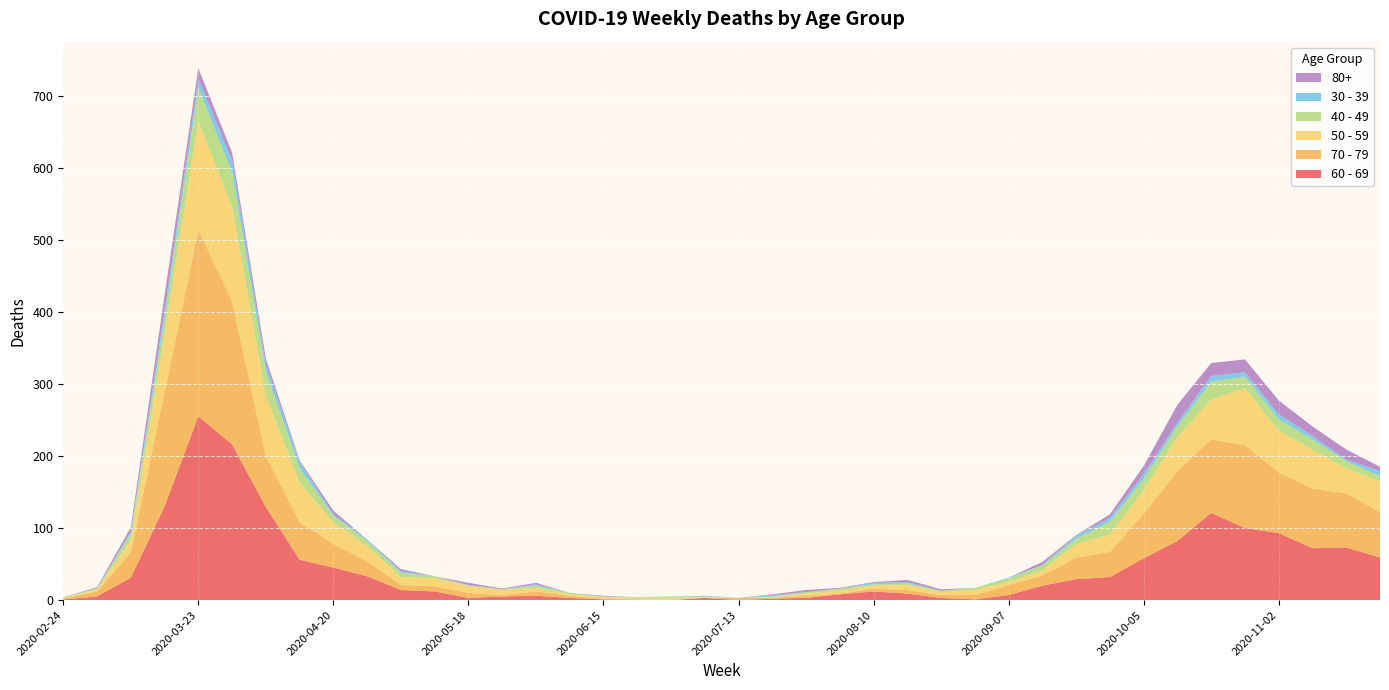

Reading right to left, what are all the values shown in this chart?

60 - 69: 59	73	72	93	100	121	82	58	32	29	20	7	1	3	9	12	8	3	2	0	3	0	0	1	3	6	5	3	12	14	33	45	56	129	216	255	130	31	5	1
70 - 79: 63	75	83	84	115	102	97	62	35	30	14	14	6	4	5	4	1	3	1	3	0	0	1	1	3	6	2	7	7	7	21	33	52	71	199	259	158	35	7	1
50 - 59: 43	35	54	58	79	55	47	33	24	19	7	4	7	4	7	4	4	3	1	0	1	3	2	2	2	5	7	10	11	11	21	30	55	83	131	151	81	17	3	1
40 - 49: 7	10	14	16	16	25	15	15	18	7	7	5	3	2	2	2	3	2	1	0	1	2	1	1	2	3	1	0	3	6	7	9	20	34	47	46	21	9	1	1
30 - 39: 7	2	5	7	6	8	5	7	5	4	1	1	0	0	2	2	0	0	2	0	1	0	0	0	0	2	0	1	0	2	2	2	9	10	17	12	12	3	1	0
80+: 6	14	13	19	18	18	25	11	5	1	4	0	0	2	3	1	1	3	1	0	0	0	0	1	0	2	1	3	0	3	0	5	2	8	11	15	21	6	1	0